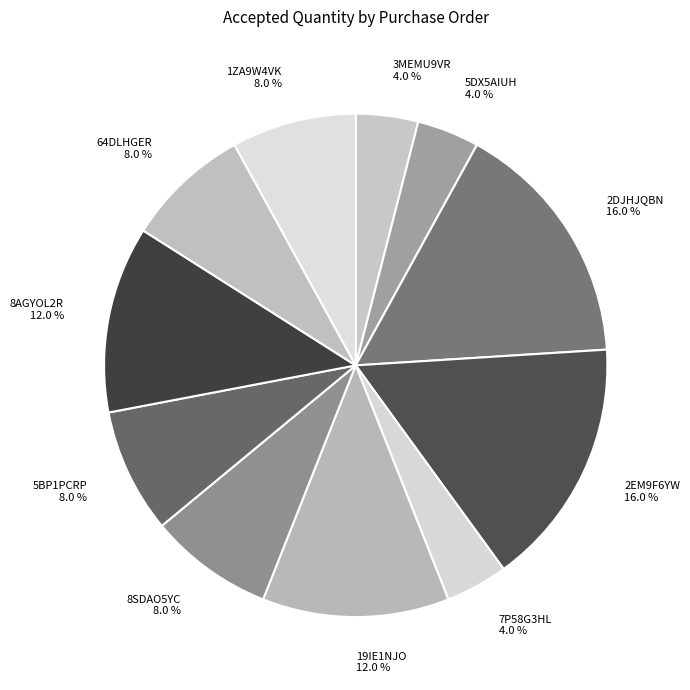

Between 2DJHJQBN and 3MEMU9VR, which is larger?

2DJHJQBN